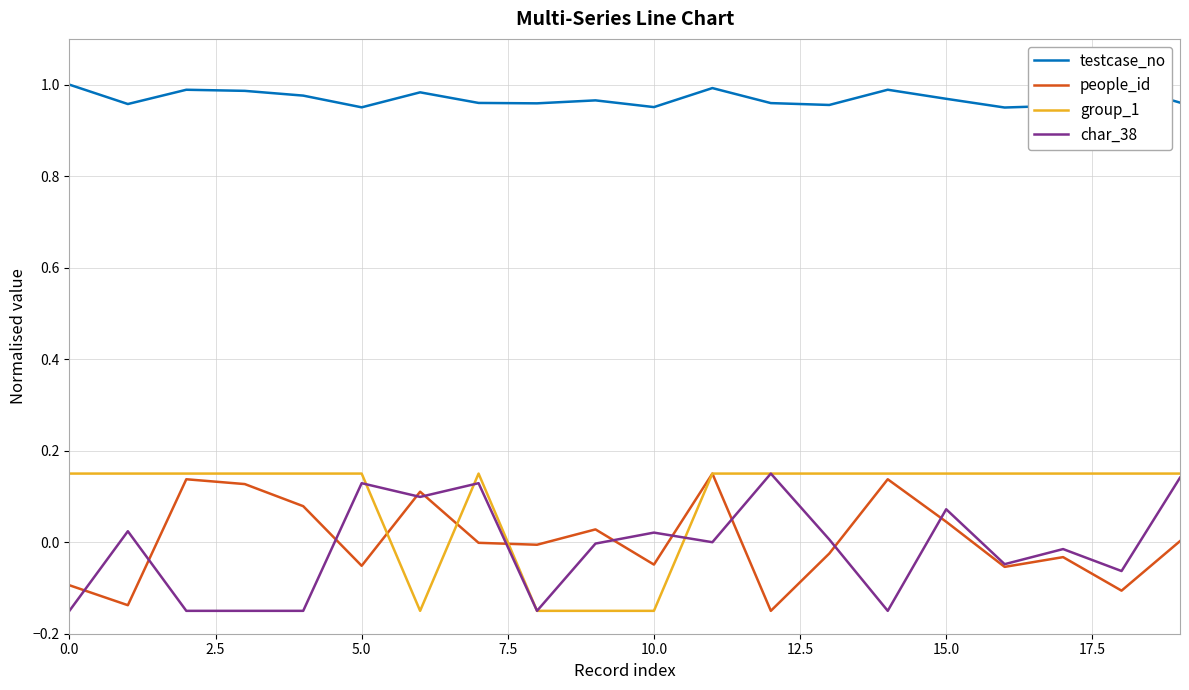

True or false: testcase_no and group_1 intersect in this chart.

False